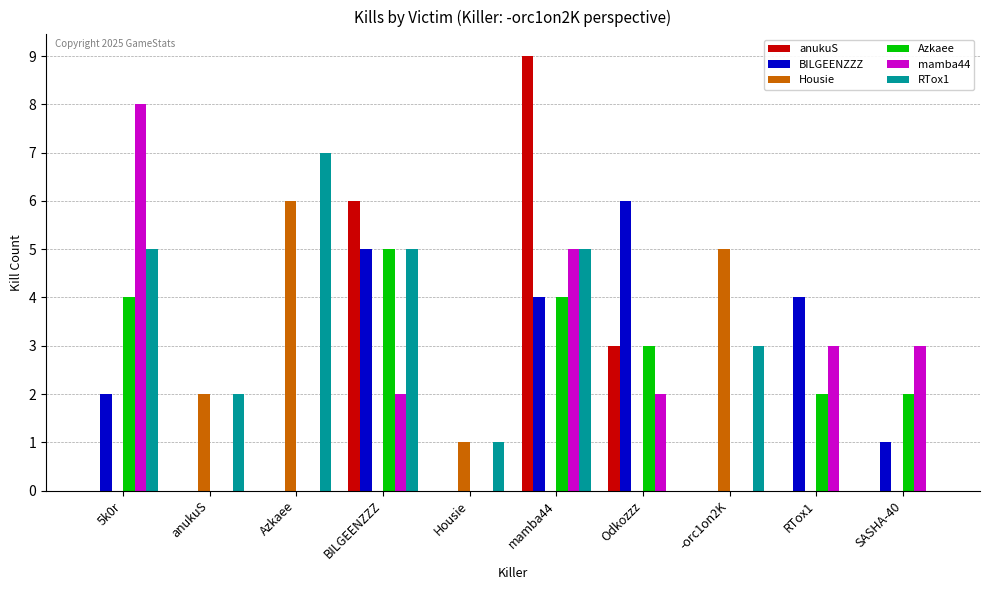

What value does the Azkaee series have at Odkozzz?

3